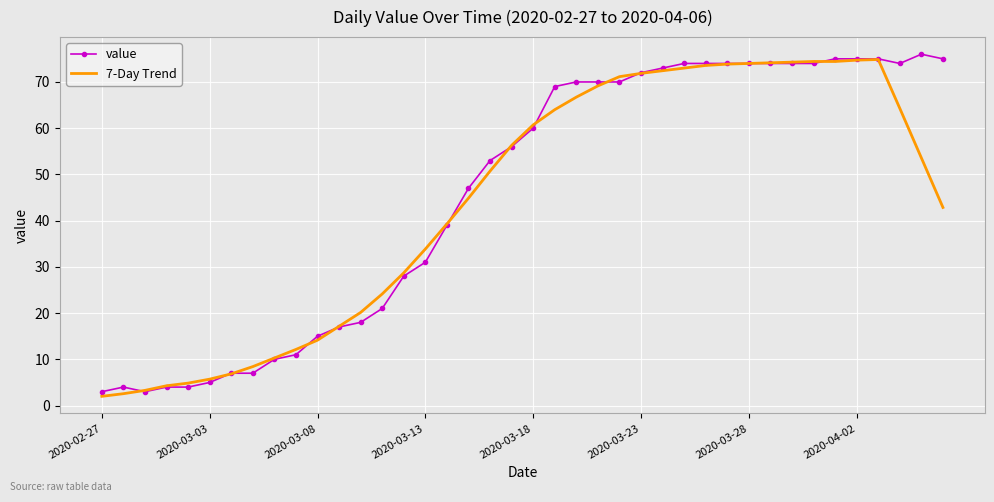

What is the minimum value for 7-Day Trend?

2.0